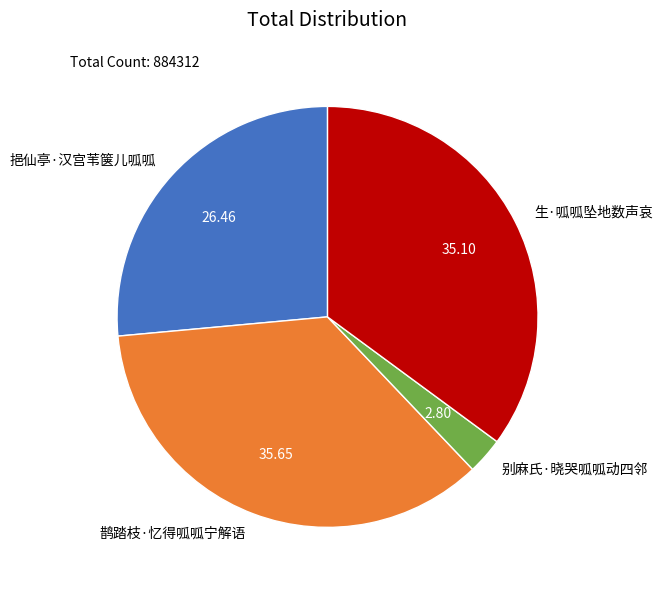

What is the largest slice in the pie chart?

鹊踏枝·忆得呱呱宁解语